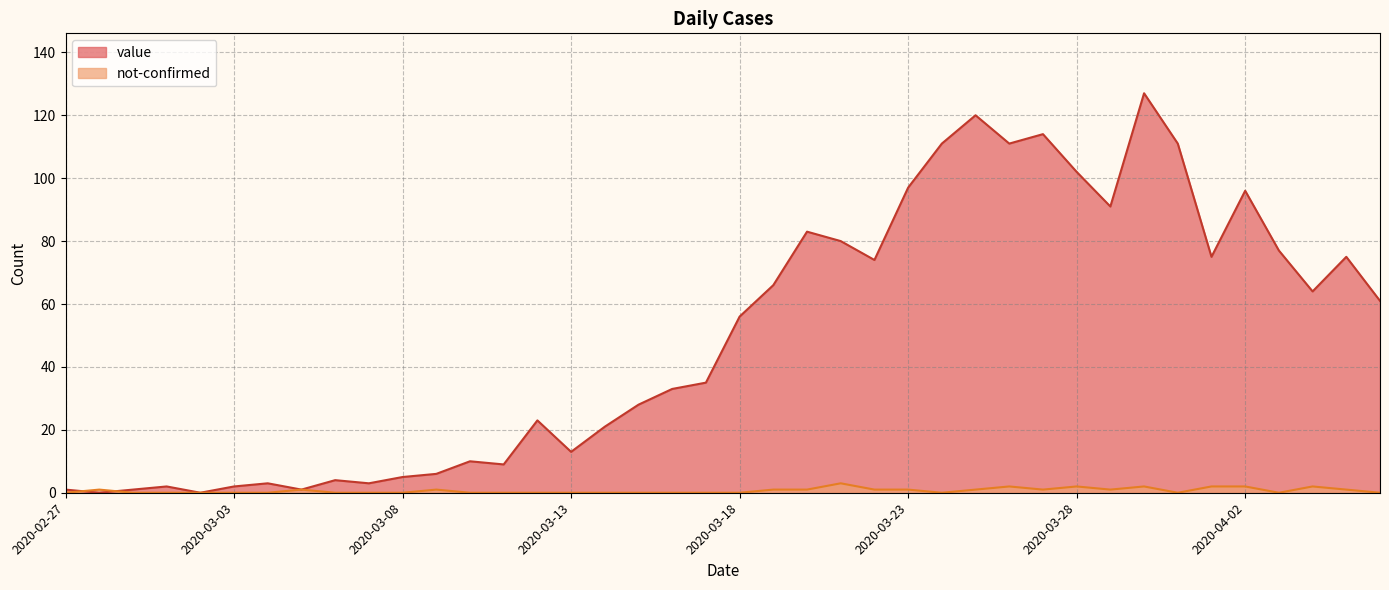

What is the label of the 19th point from the left?

2020-03-16